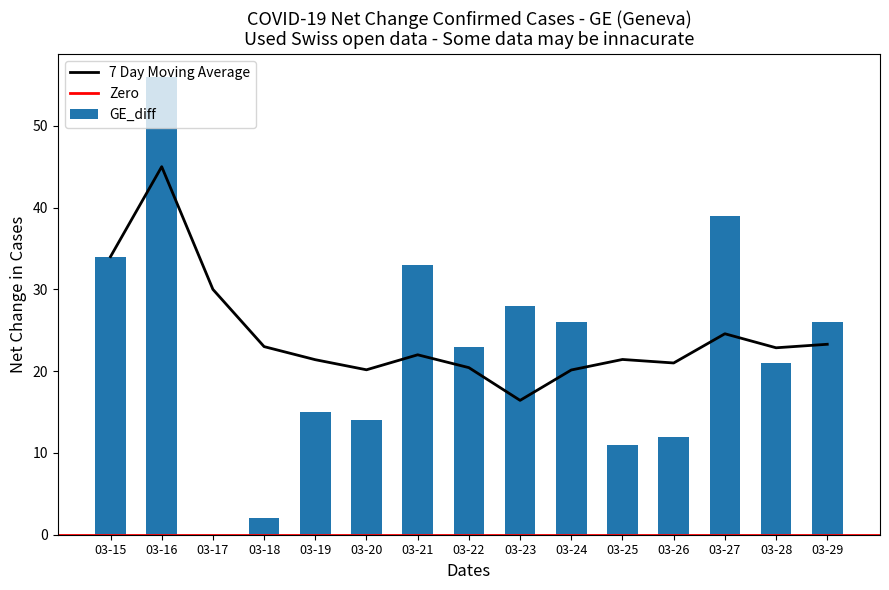

How many values exceed 23?

7